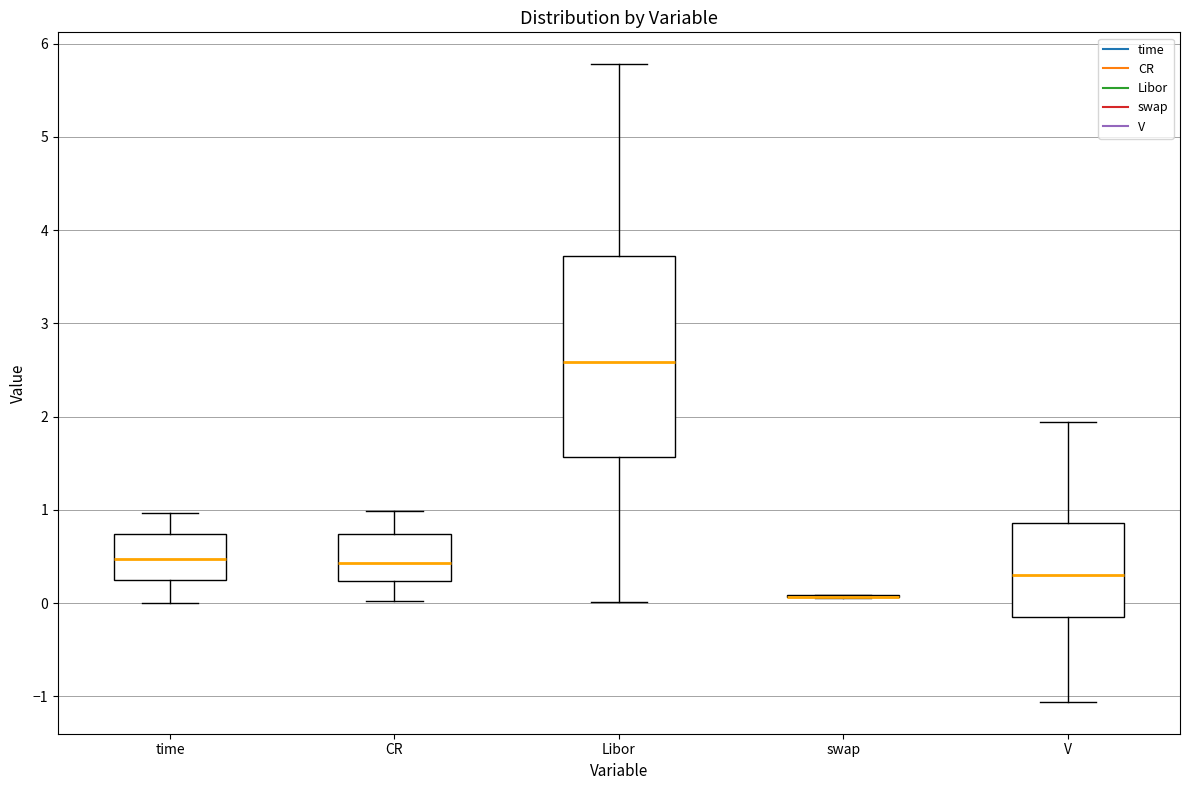

Reading left to right, transcribe this box plot: for each box, give where its median line is, the range the box spans, and where its two whiskers end, as read against the y-axis. The values are not printed on the chart, so give them approximately, as read against the axis.

time: median 0.5, box 0.2 to 0.7, whiskers 0.0 to 1.0
CR: median 0.4, box 0.2 to 0.7, whiskers 0.0 to 1.0
Libor: median 2.6, box 1.6 to 3.7, whiskers 0.0 to 5.8
swap: box collapsed to a line at 0.1, whiskers 0.1 to 0.1
V: median 0.3, box -0.2 to 0.9, whiskers -1.1 to 1.9